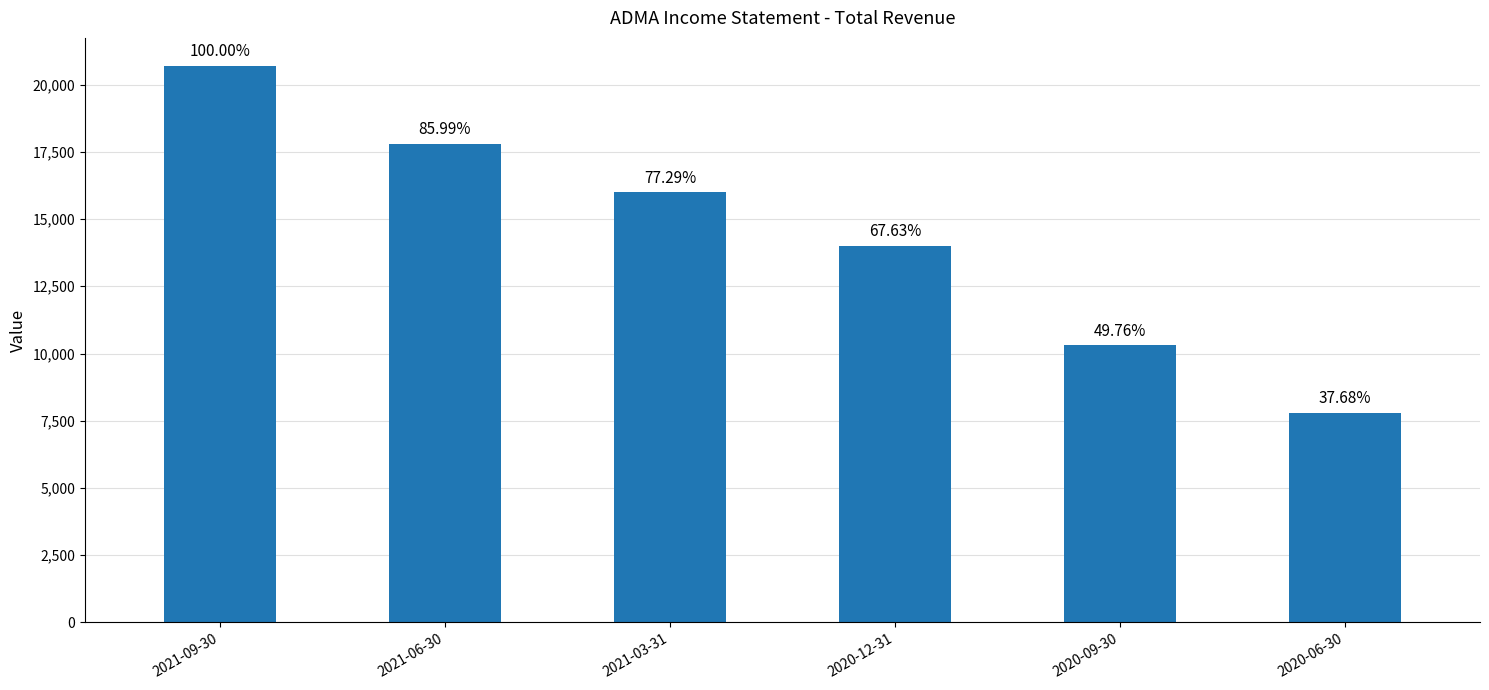

Which has a higher value, 2021-06-30 or 2021-03-31?

2021-06-30